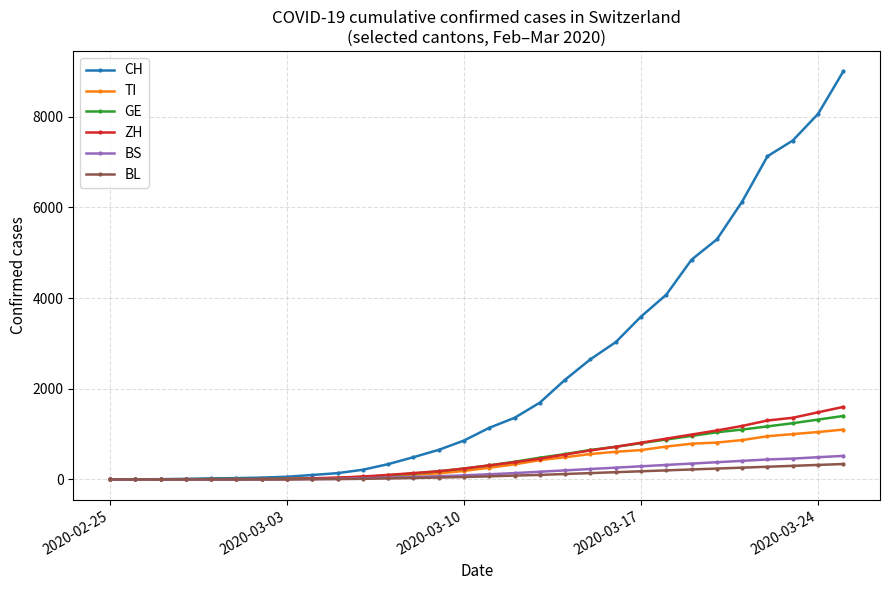

What is the difference between the maximum and minimum values in the BS series?

520